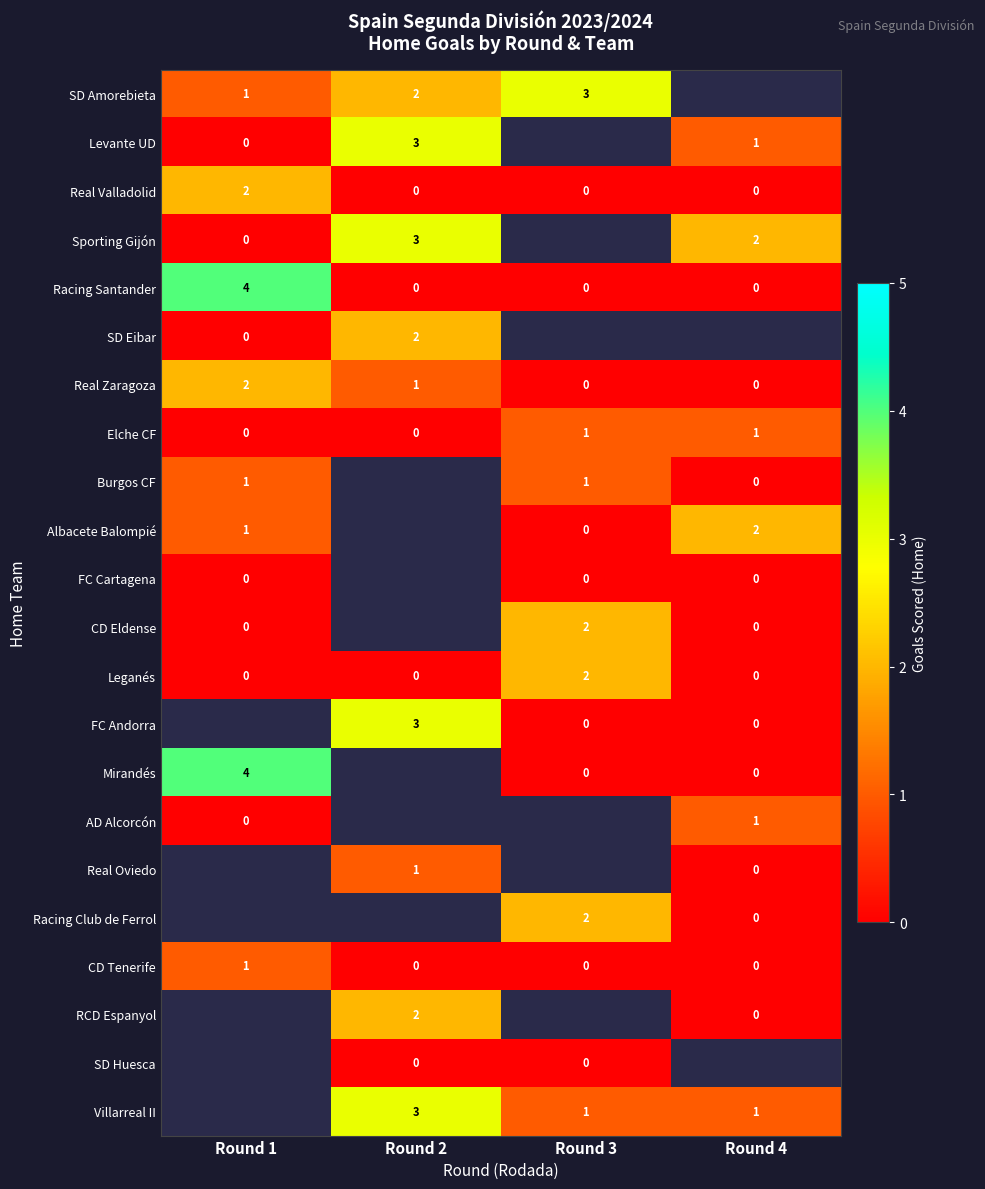

Which label corresponds to the largest value in the chart?

Round 1